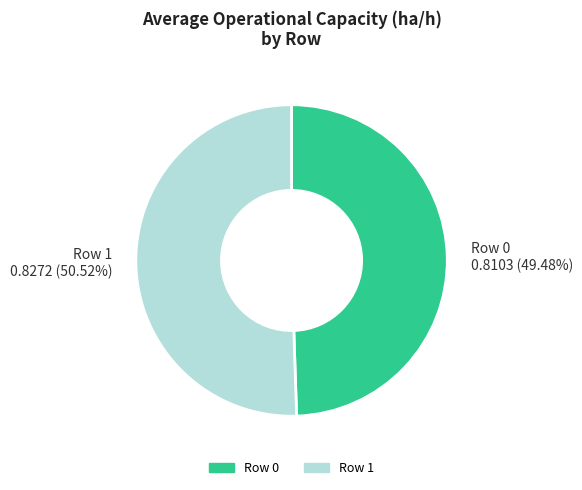

Count the number of slices in the pie.

2